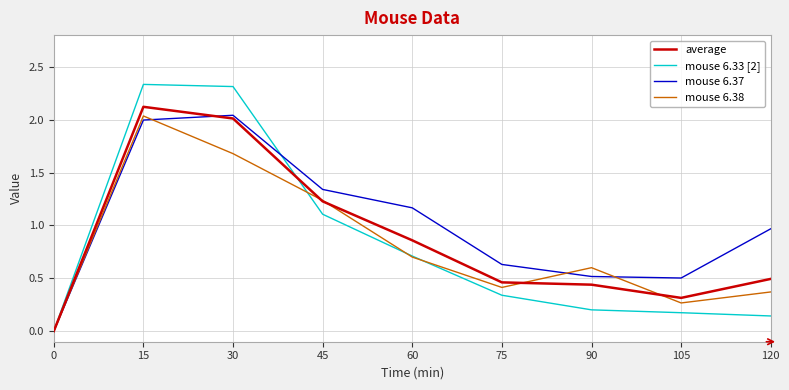

Which series has the largest range (max minus min)?

mouse 6.33 [2]